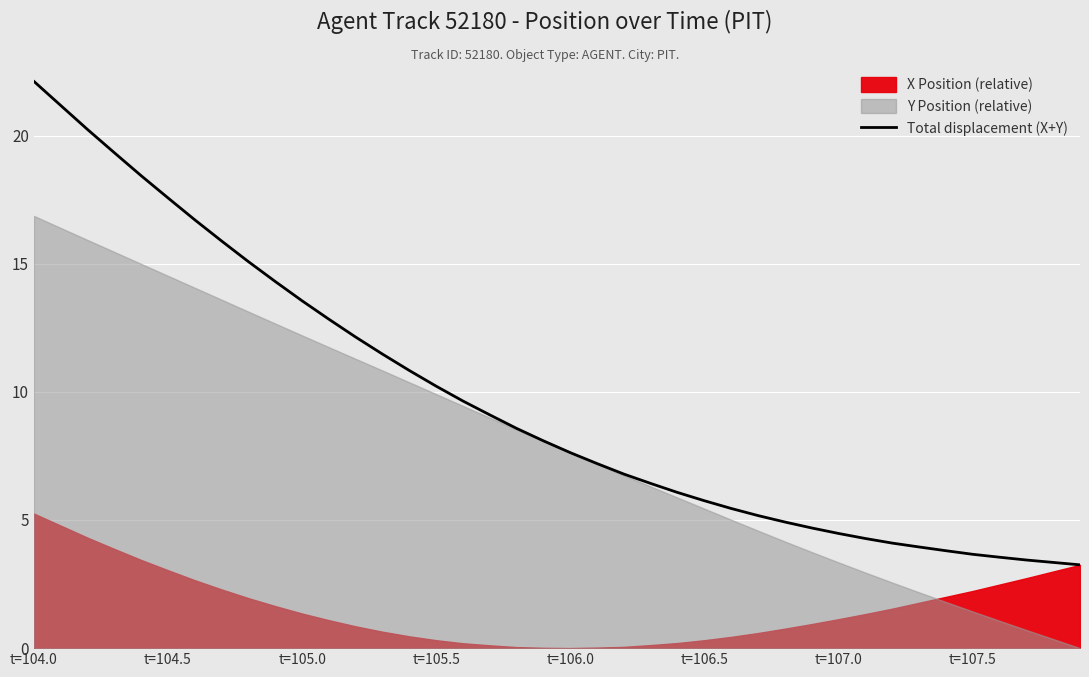

Is it true that Total displacement (X+Y) equals 5.7 at t=106.5?

True